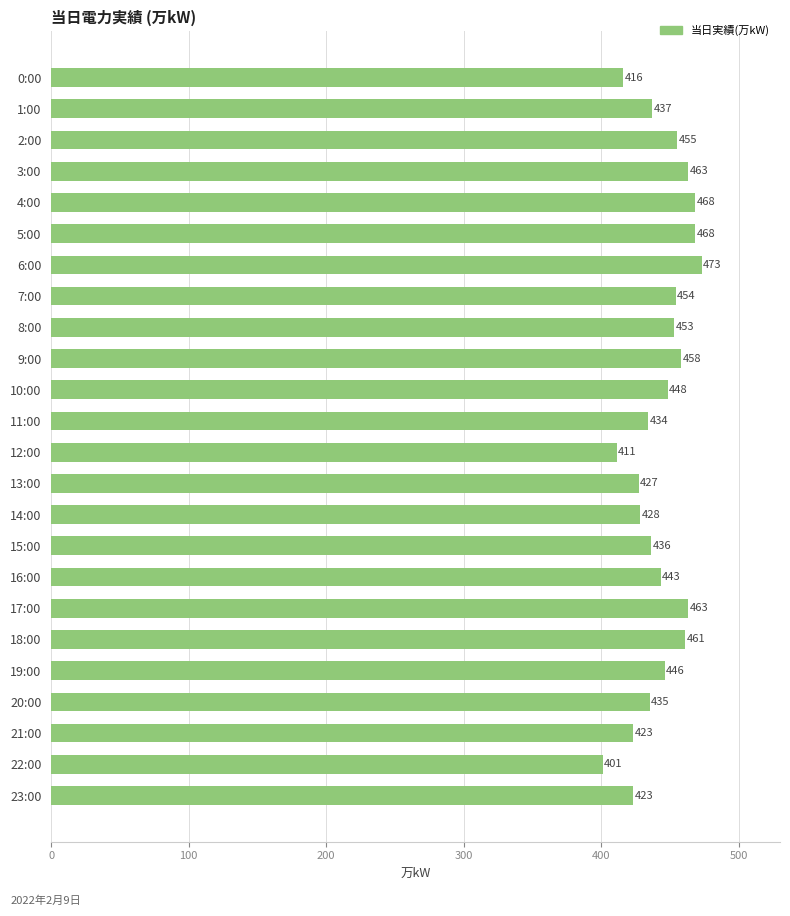

Are the bars horizontal?

Yes